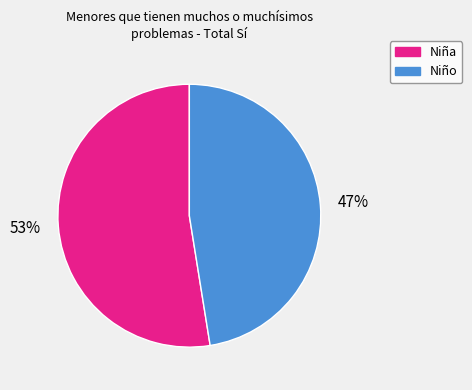

To the nearest percent, what percentage of the pie is Niño?

47%